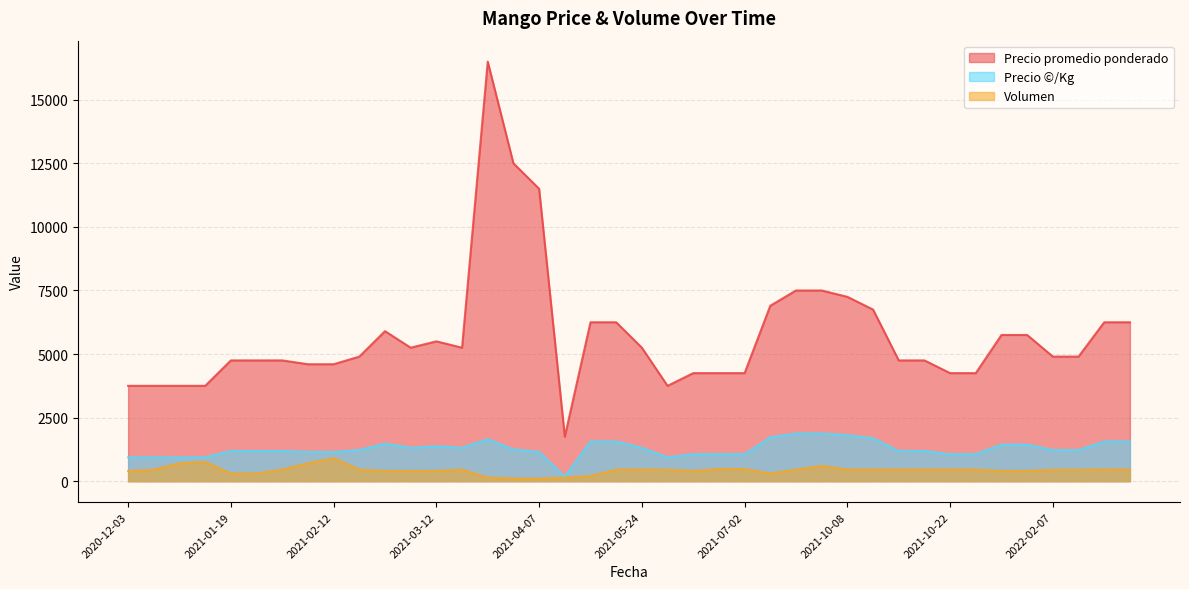

True or false: Volumen and Precio promedio ponderado cross at least once.

False